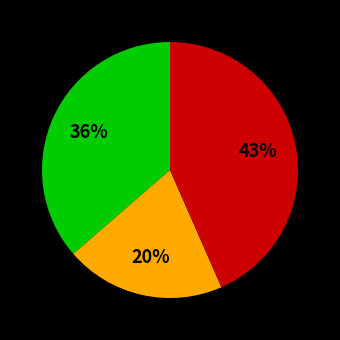

Is there a majority slice in this chart?

No